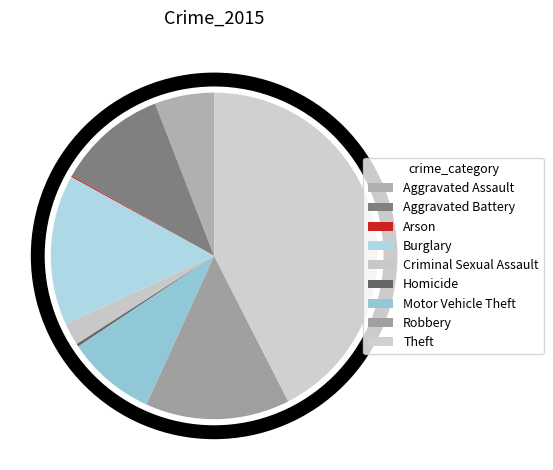

The Arson slice represents 0% of the pie. True or false?

True